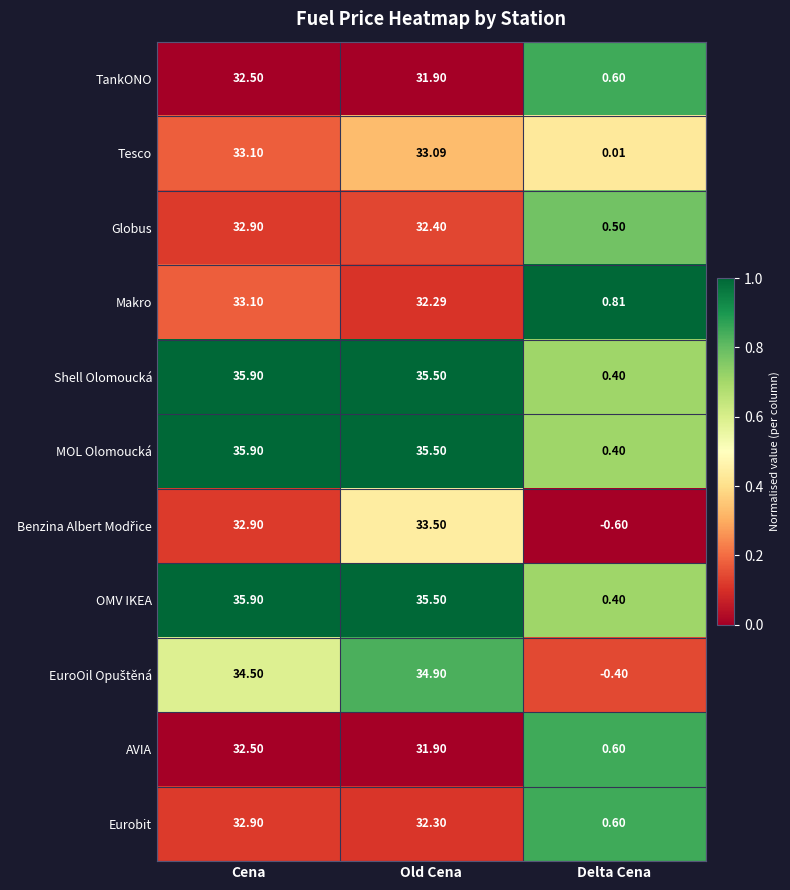

Which category has the highest value in the AVIA series?

Cena